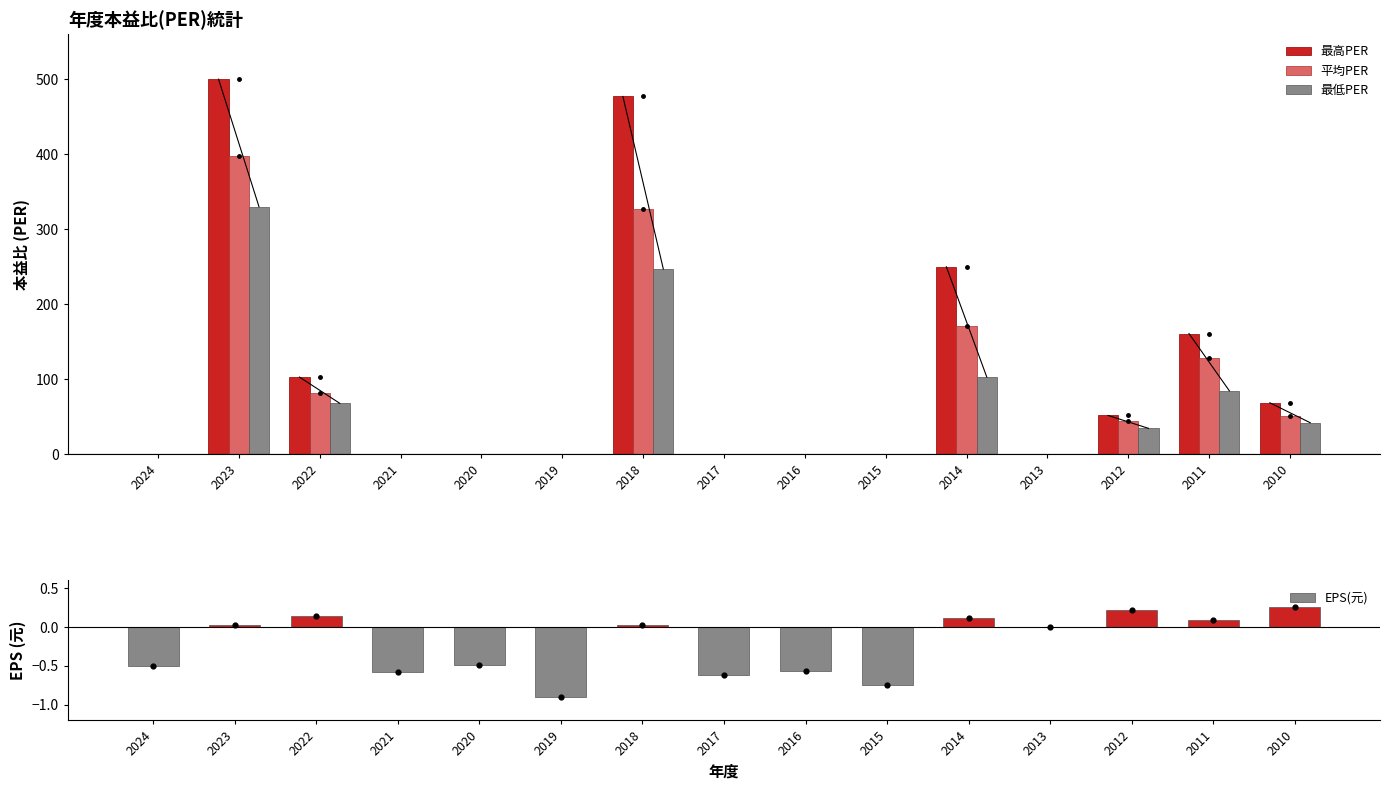

At which category is the sum across all series the highest?

2023